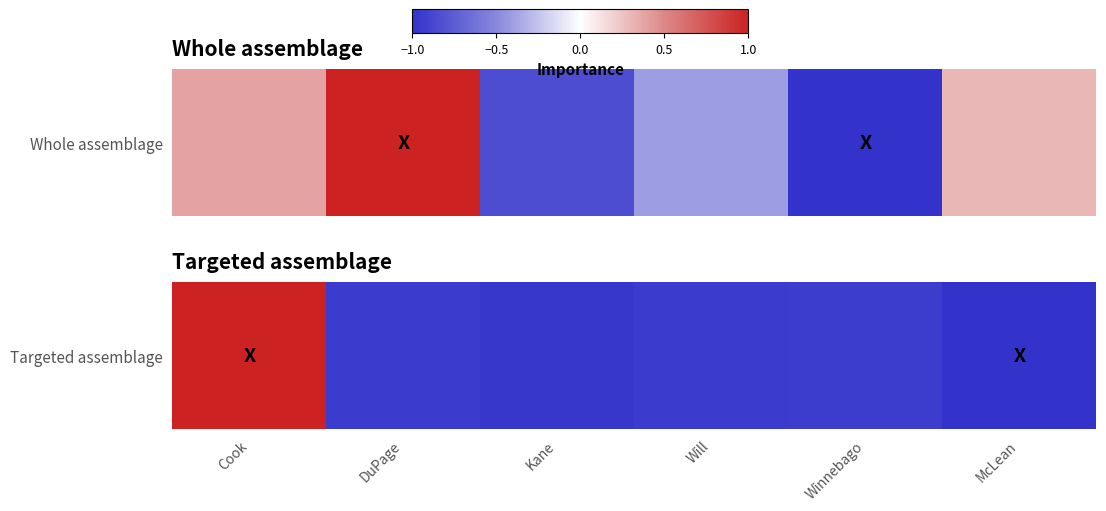

What is the change in value from Cook to McLean?

-2.0